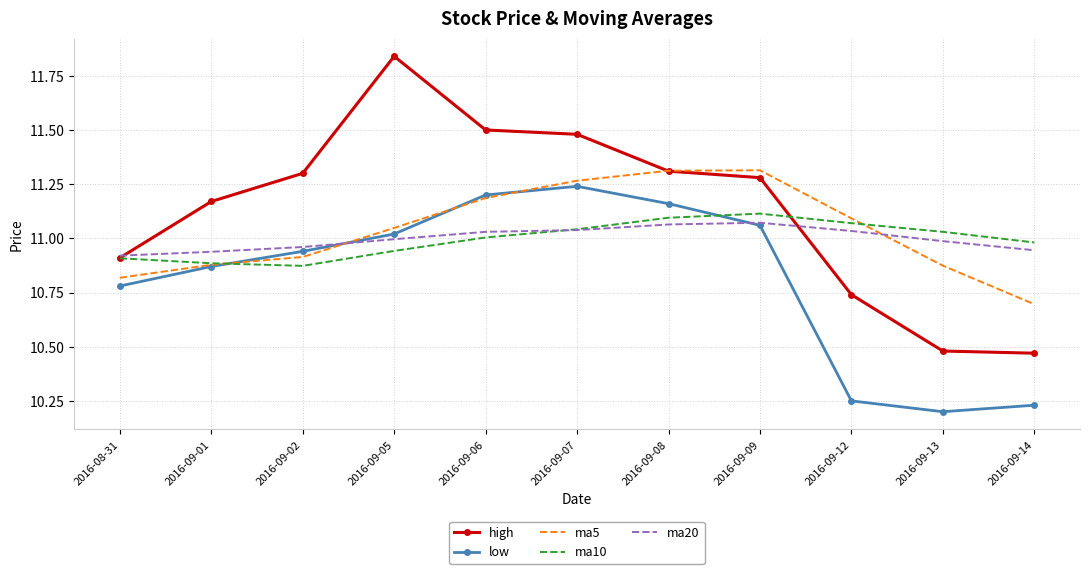

Between 2016-08-31 and 2016-09-14, which series saw the biggest shift?

low